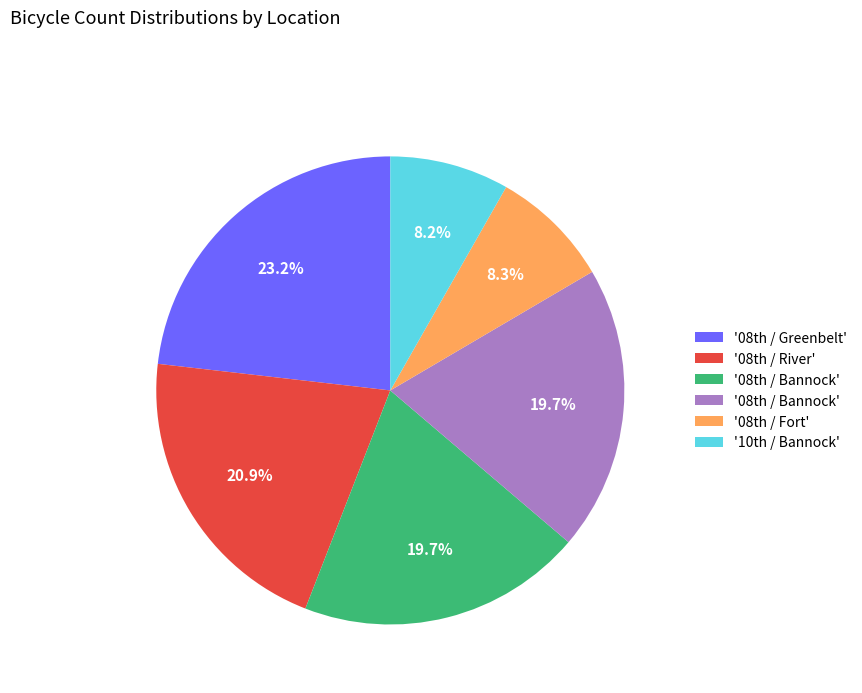

Is there any slice that represents more than half of the pie?

No